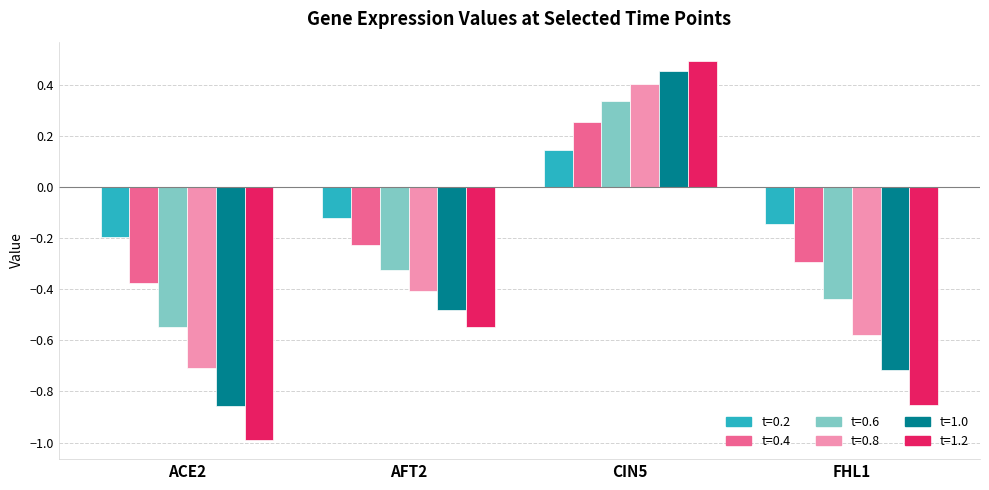

At which category does the chart reach its peak across all series?

CIN5